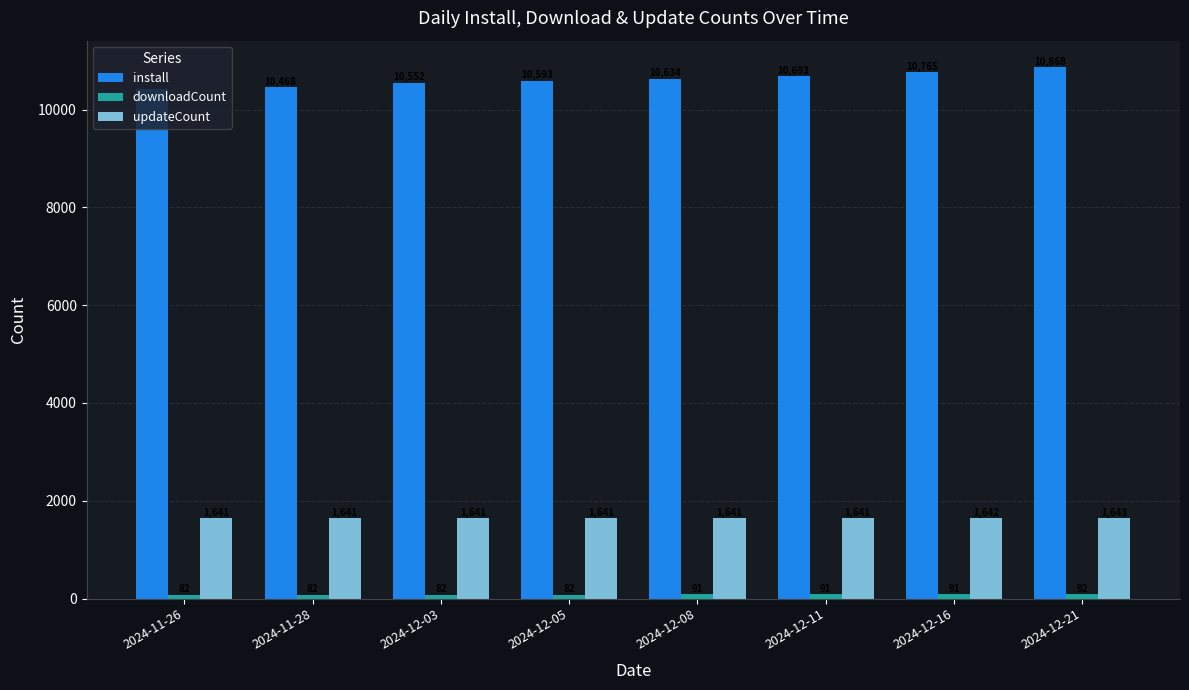

What is the spread (max minus min) of values at 2024-11-26?

10346